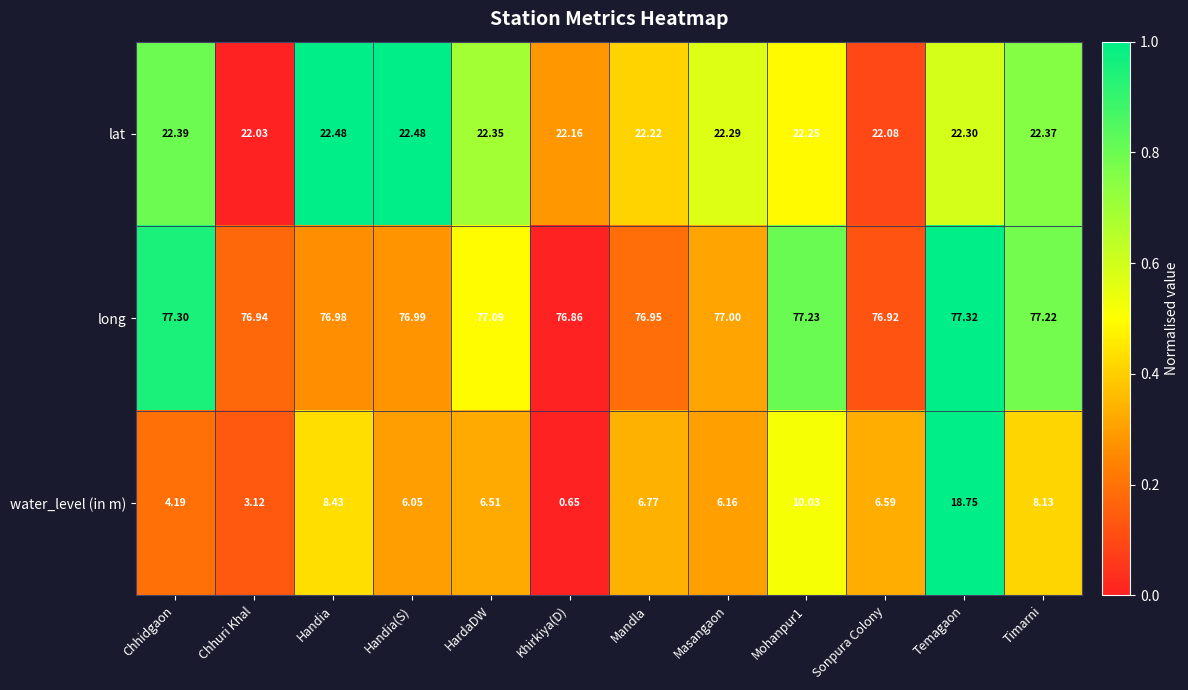

Rank the series at Handia(S) from highest to lowest value.

long, lat, water_level (in m)